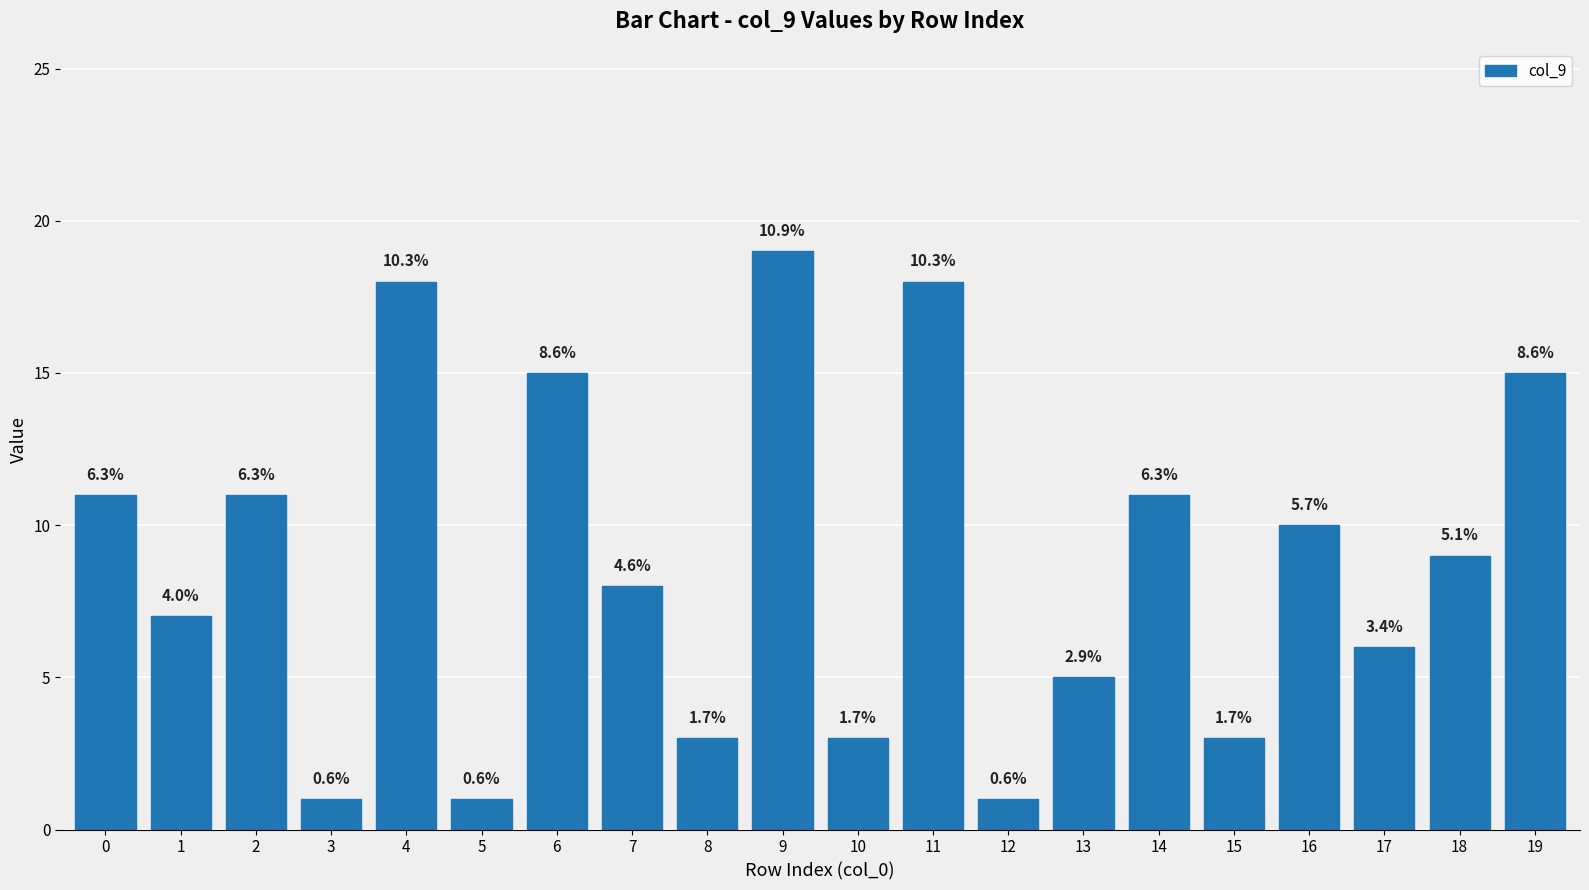

What is the value of the 10th bar from the left?

19